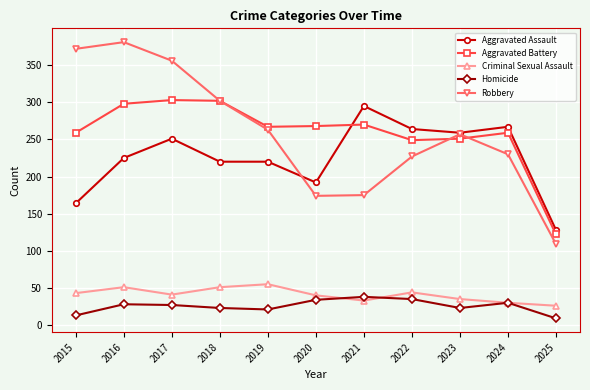

Is it true that Robbery equals 230 at 2024?

True